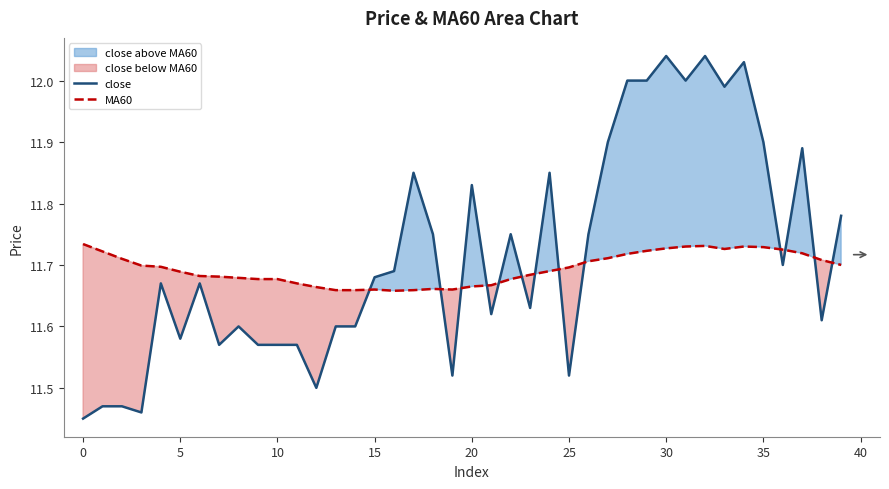

What is the highest value of the MA60 series?

11.7